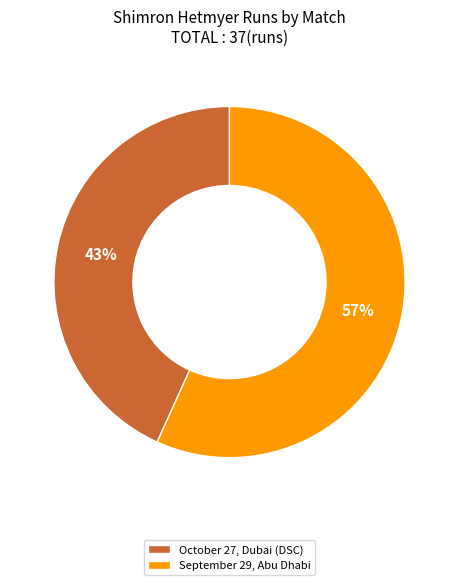

Is it true that September 29, Abu Dhabi is 52% of the pie?

False